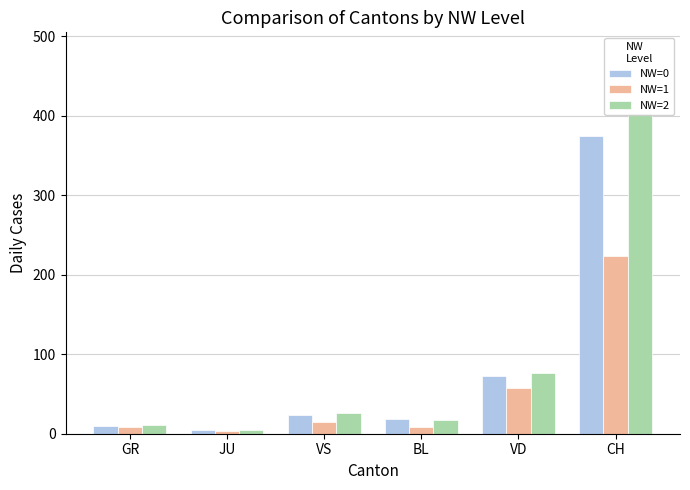

What is the value of the NW=2 bar at the 1st from the left?

11